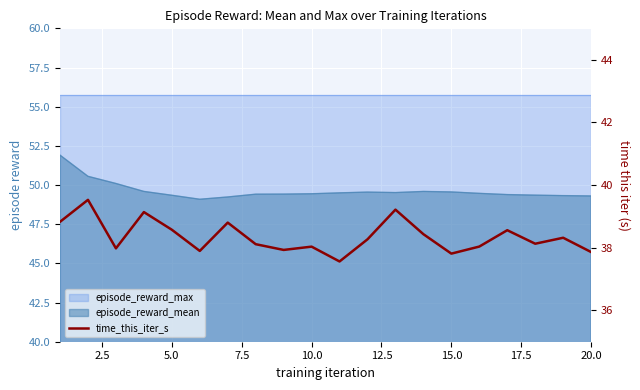

What is the value of the 17th point from the left?

38.6